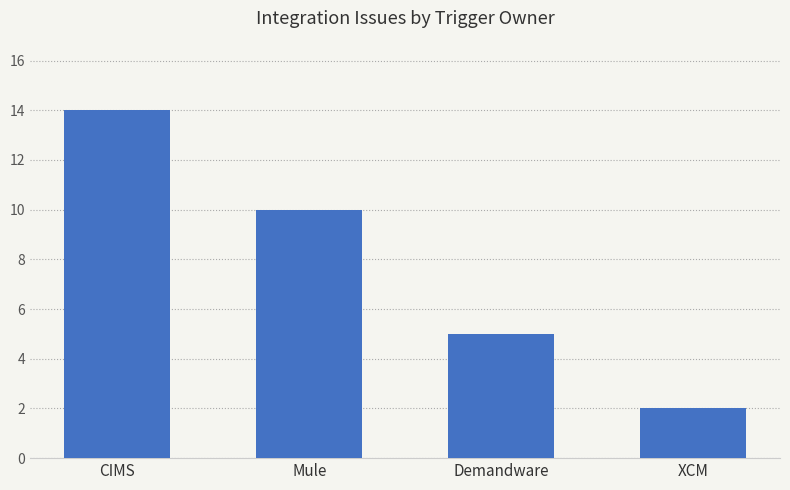

What position from the left is Demandware?

3